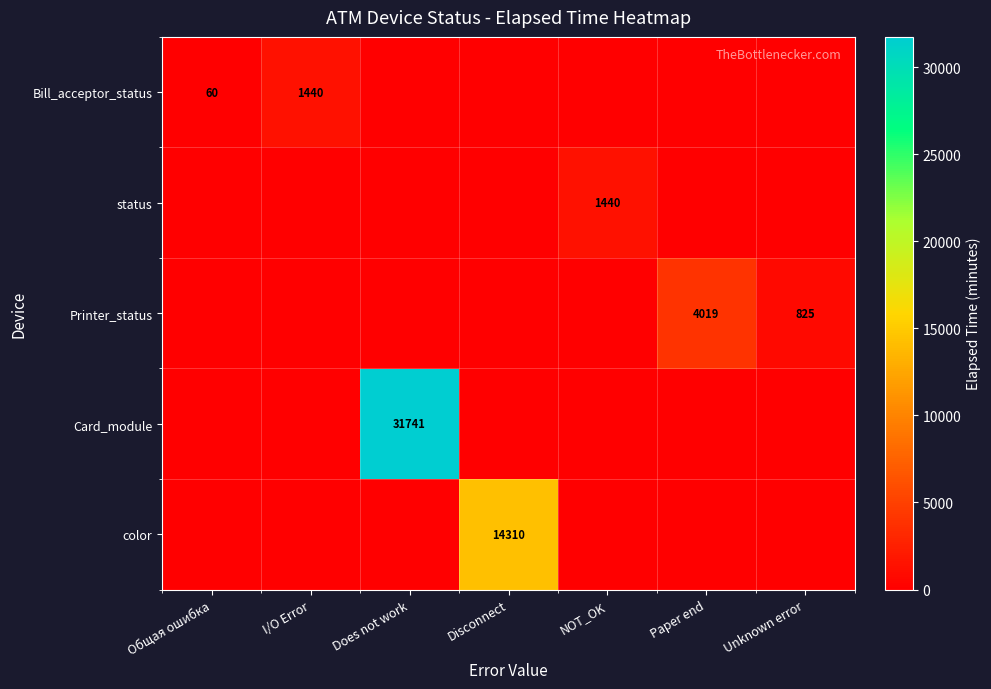

How many series are shown in this chart?

5